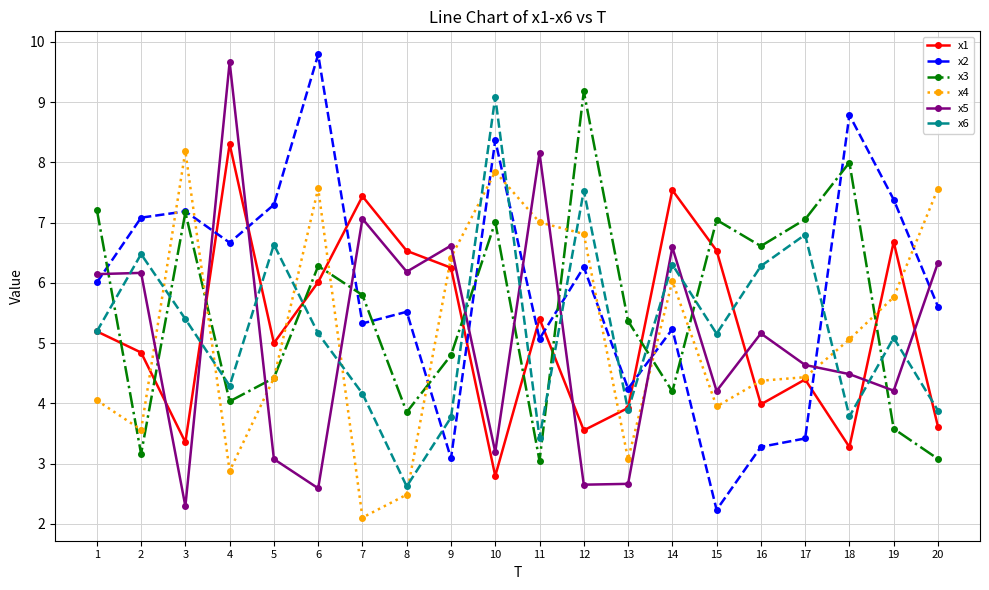

What is the average value of the x5 series?

5.1